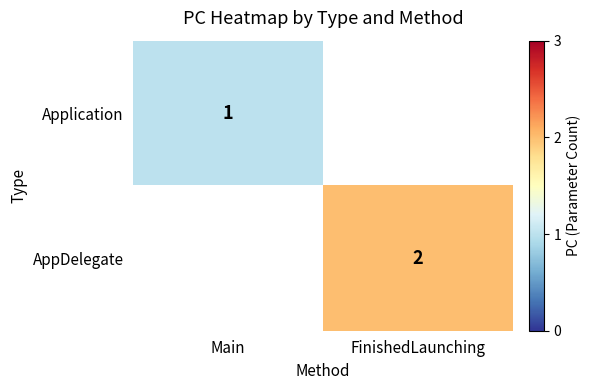

Is it true that Application equals 1 at Main?

True